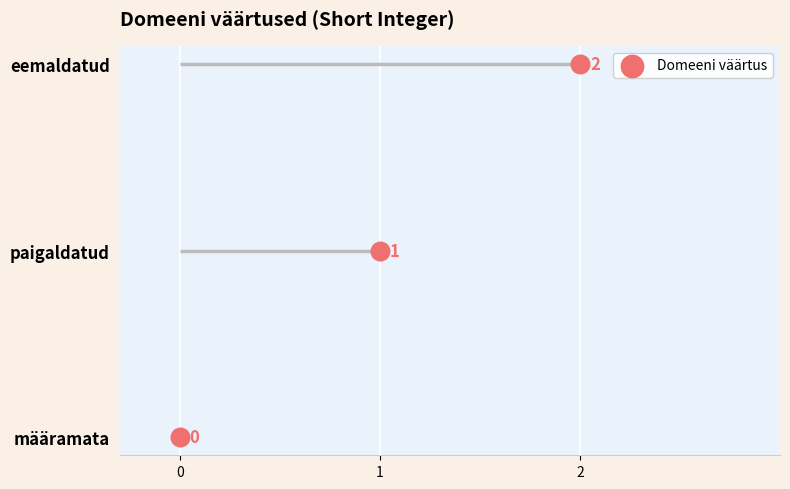

What is the ratio of the value at eemaldatud to the value at paigaldatud?

2.0